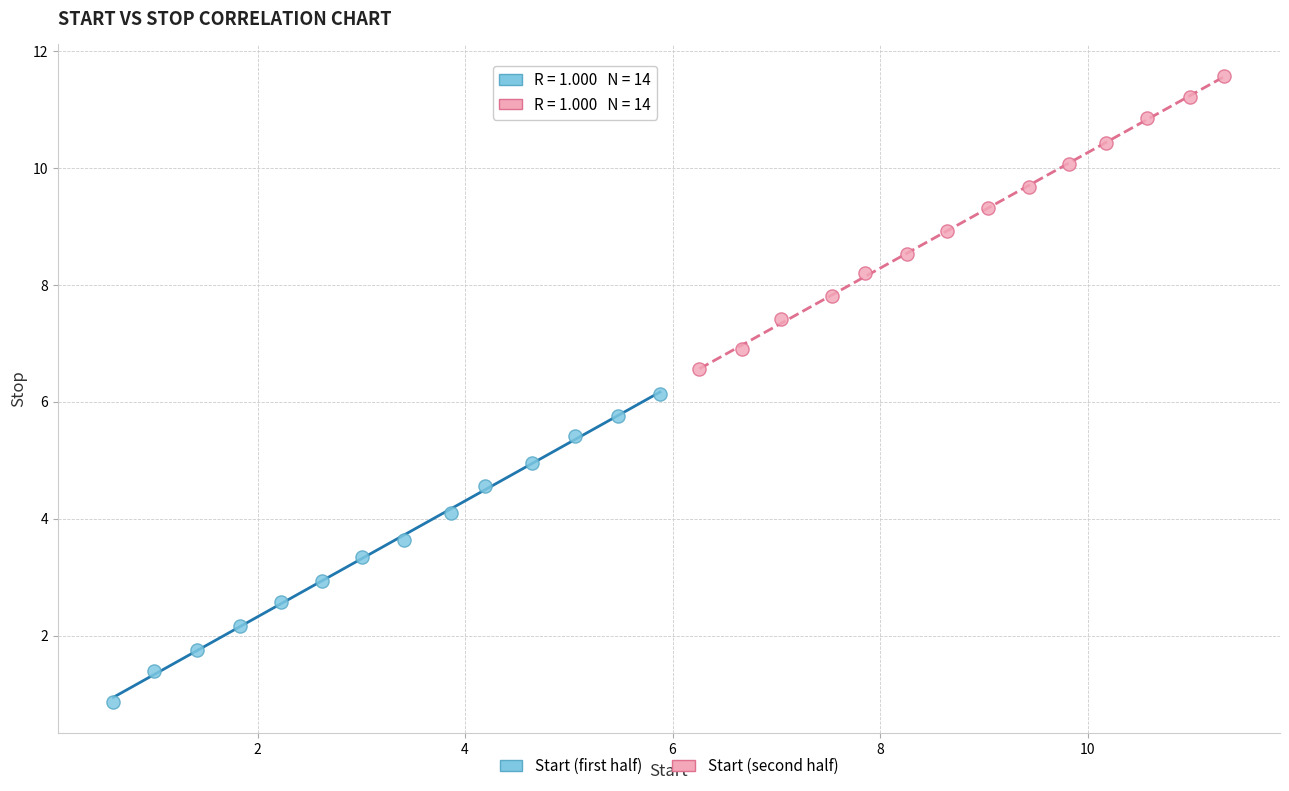

Which series has the widest spread of Y values?

Start (first half)